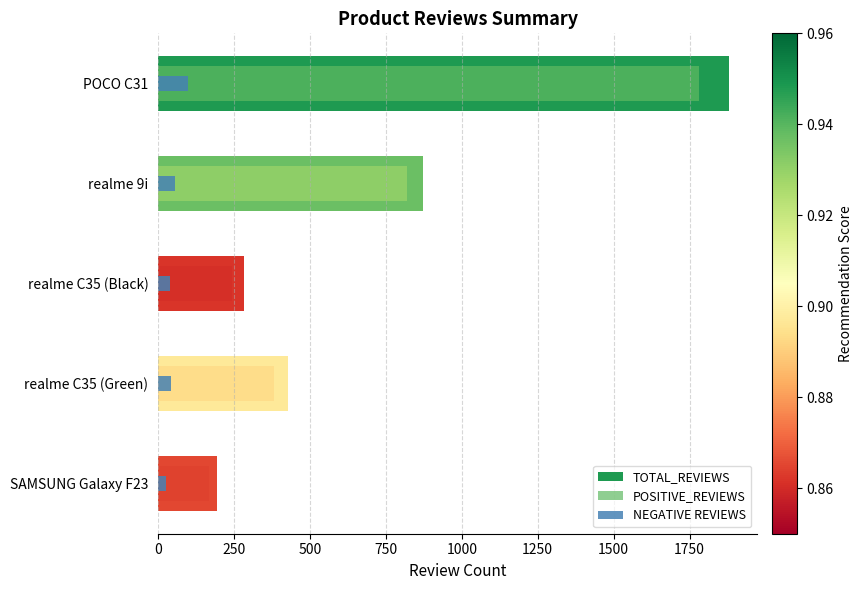

Reading left to right, what are all the values shown in this chart?

TOTAL_REVIEWS: 1879	873	282	427	193
POSITIVE_REVIEWS: 1782	818	243	383	167
NEGATIVE REVIEWS: 97	55	39	44	26